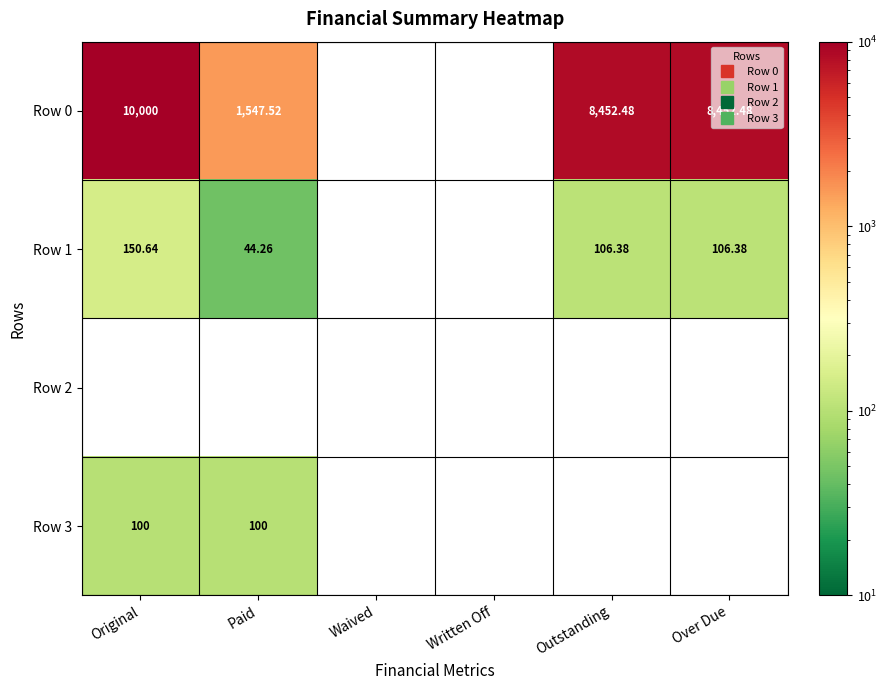

At which category is the sum across all series the highest?

Original